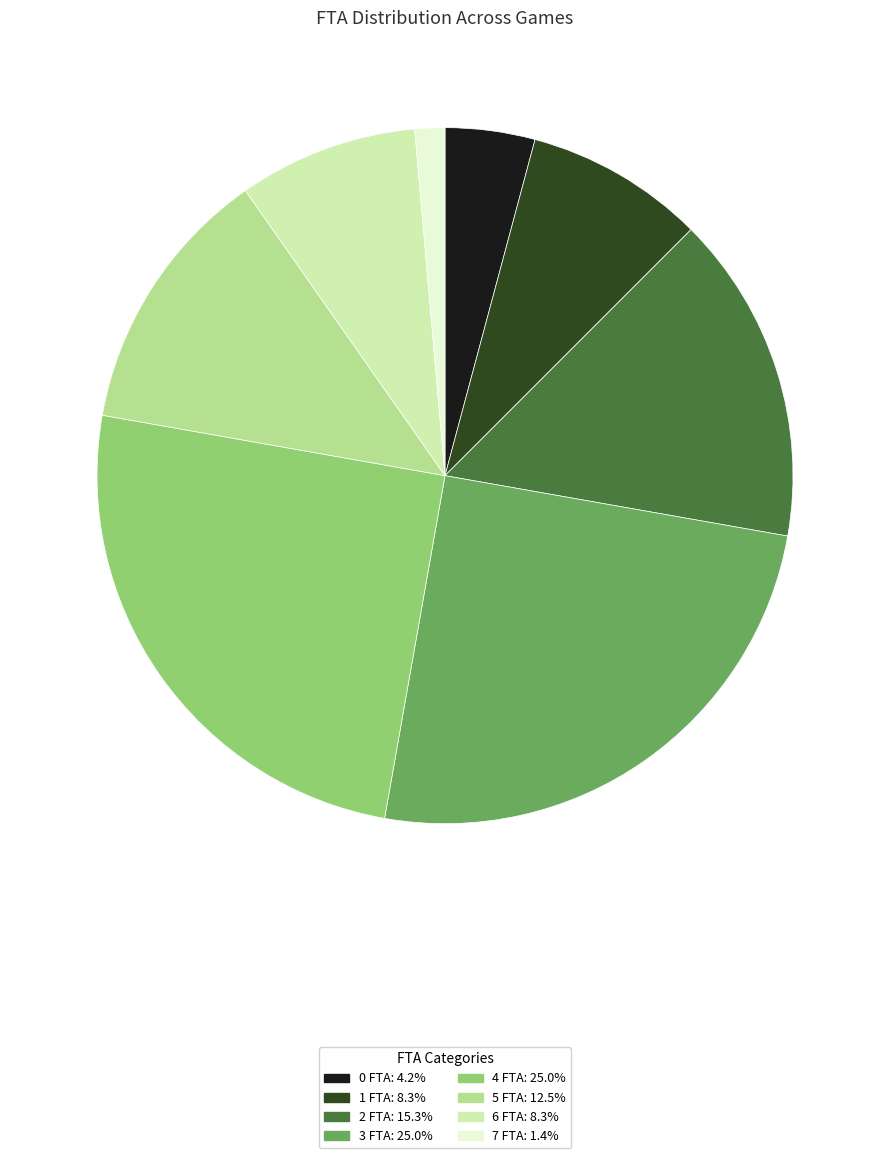

What is the smallest slice in the pie chart?

7 FTA